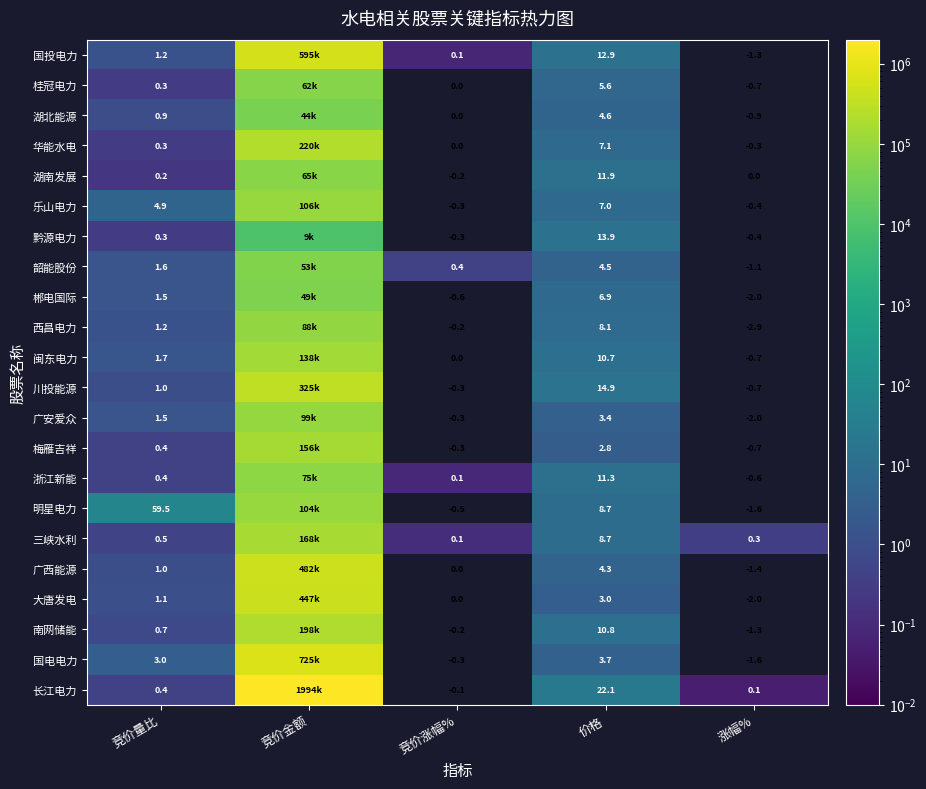

What is the total value across all series at 竞价量比?

83.6